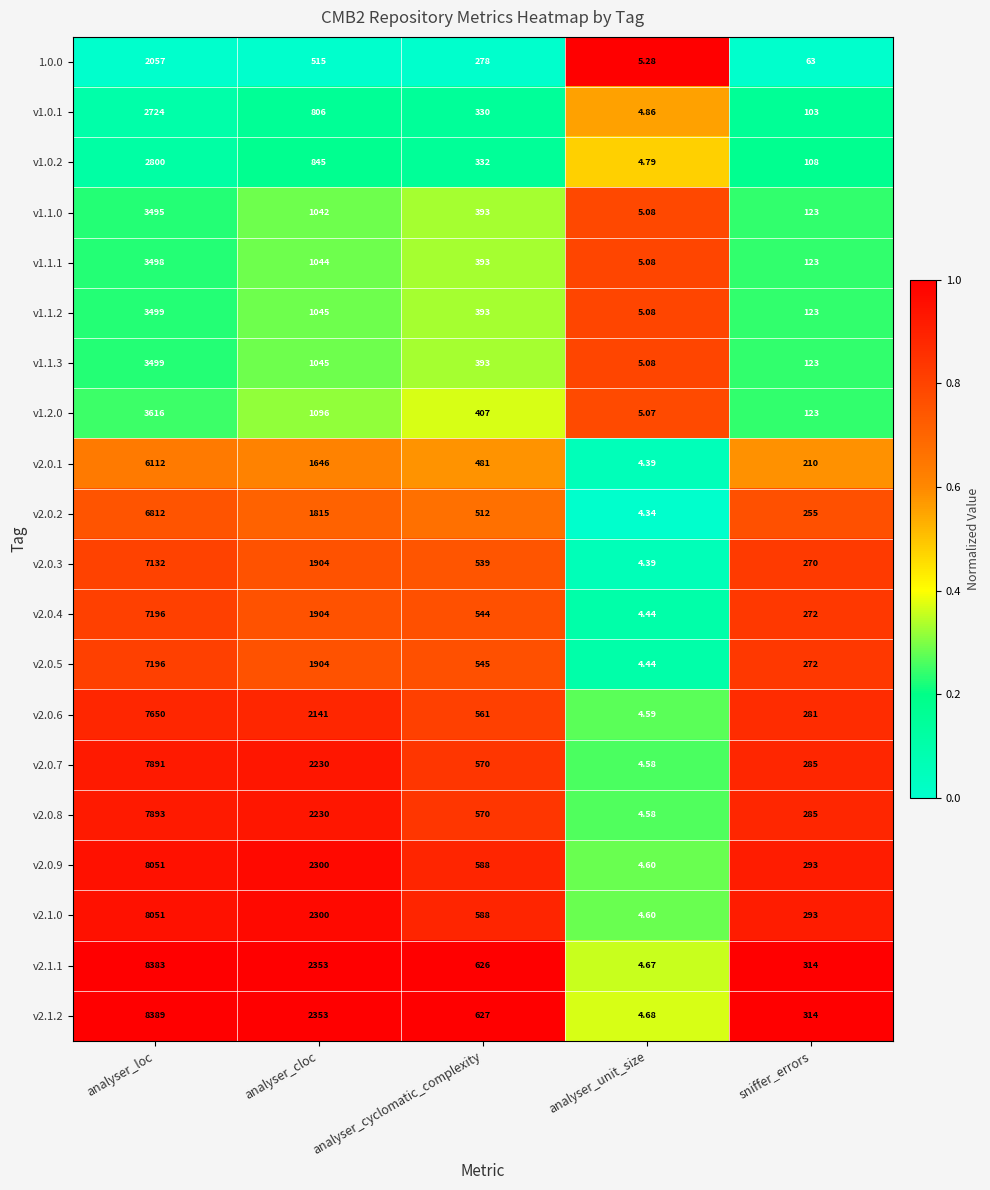

Which label corresponds to the largest value in the chart?

analyser_loc